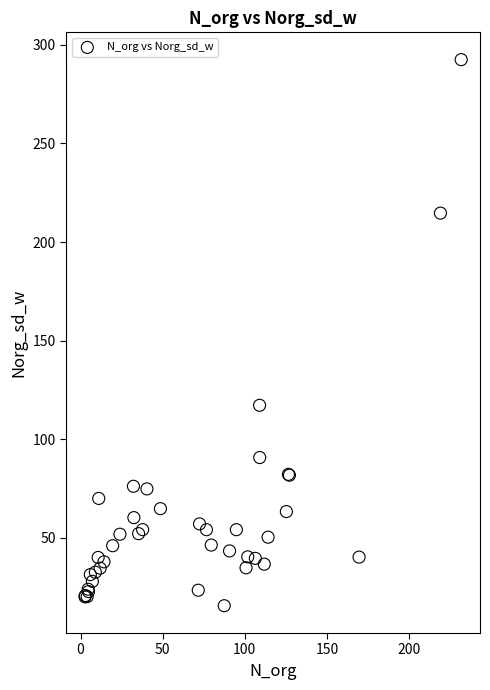

What Y value in the scatter plot is closest to 154?

117.2